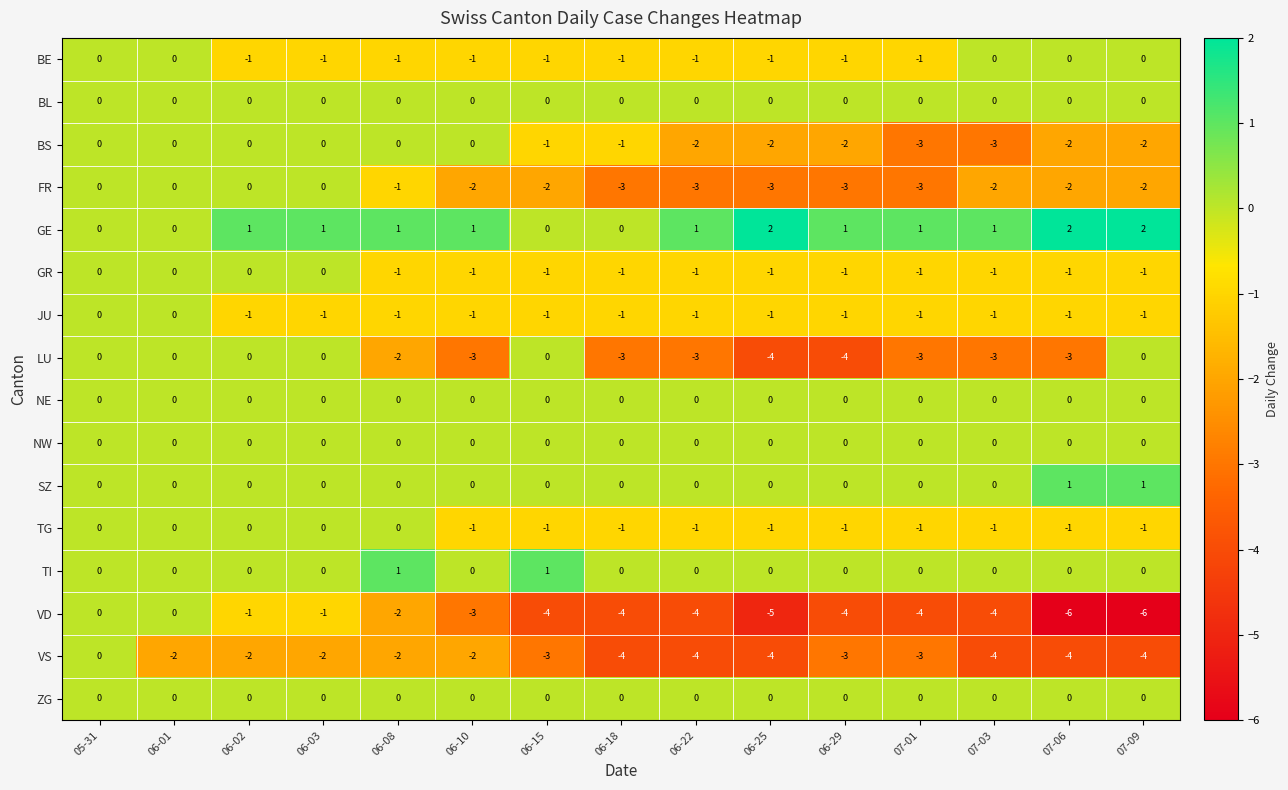

Between 06-15 and 06-22, which series saw the biggest shift?

LU